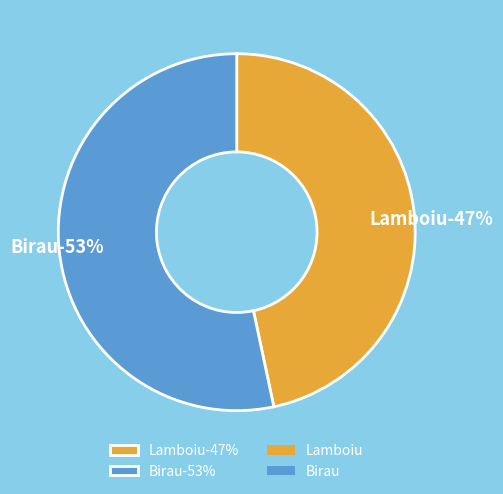

What is the ratio of the value at Lamboiu to the value at Birau?

0.9